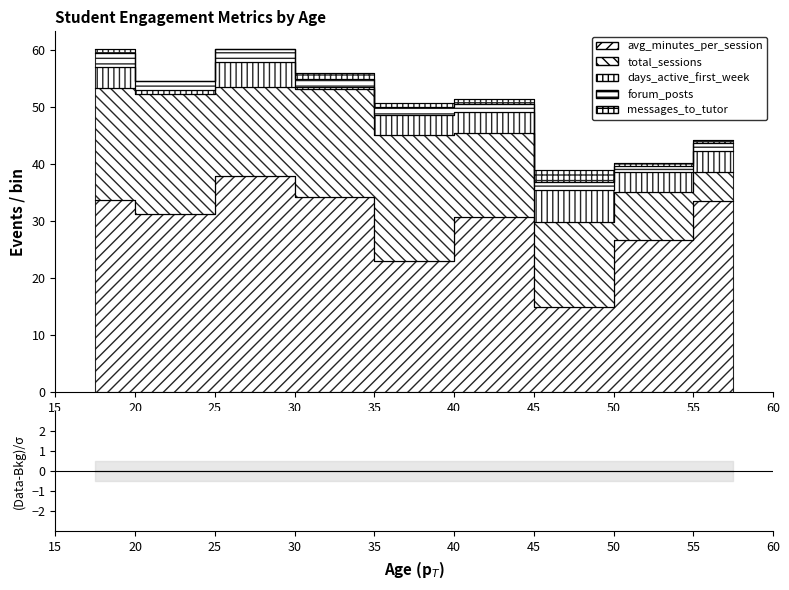

The value of forum_posts at 39 is 3.3. True or false?

False